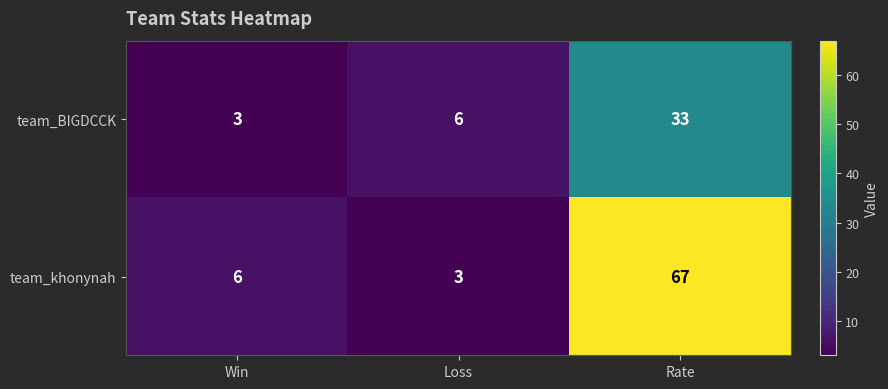

List the series in order of their peak value, lowest first.

team_BIGDCCK, team_khonynah